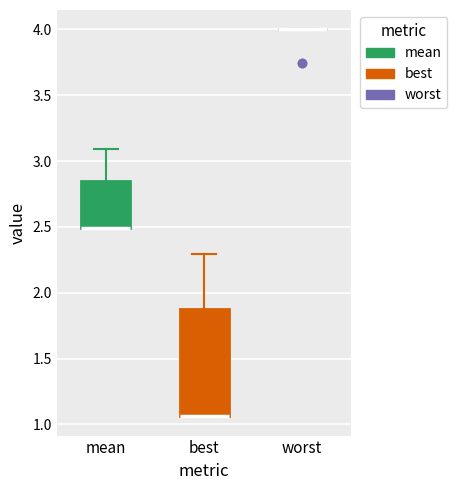

Reading left to right, transcribe this box plot: for each box, give where its median line is, the range the box spans, and where its two whiskers end, as read against the y-axis. The values are not printed on the chart, so give them approximately, as read against the axis.

mean: median 2.50 (drawn on the box's lower edge), box 2.50 to 2.85, whiskers 2.50 to 3.10
best: median 1.05 (drawn on the box's lower edge), box 1.05 to 1.90, whiskers 1.05 to 2.30
worst: box collapsed to a line at 4.00, whiskers 4.00 to 4.00